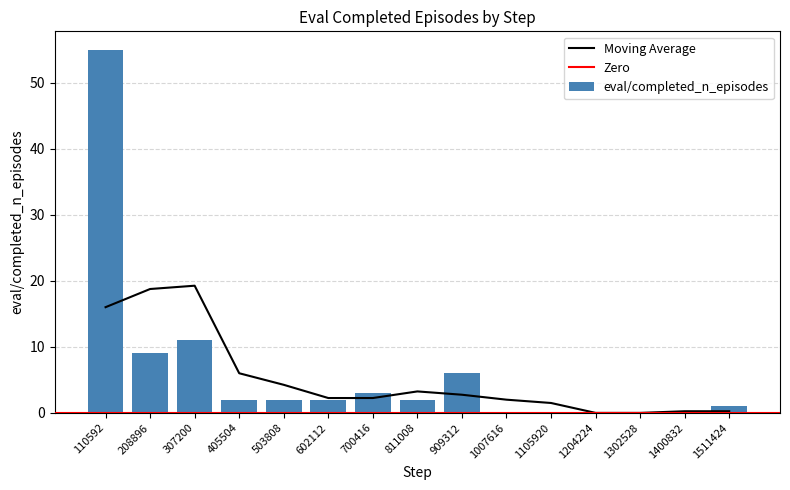

How many data points are less than 2?

6